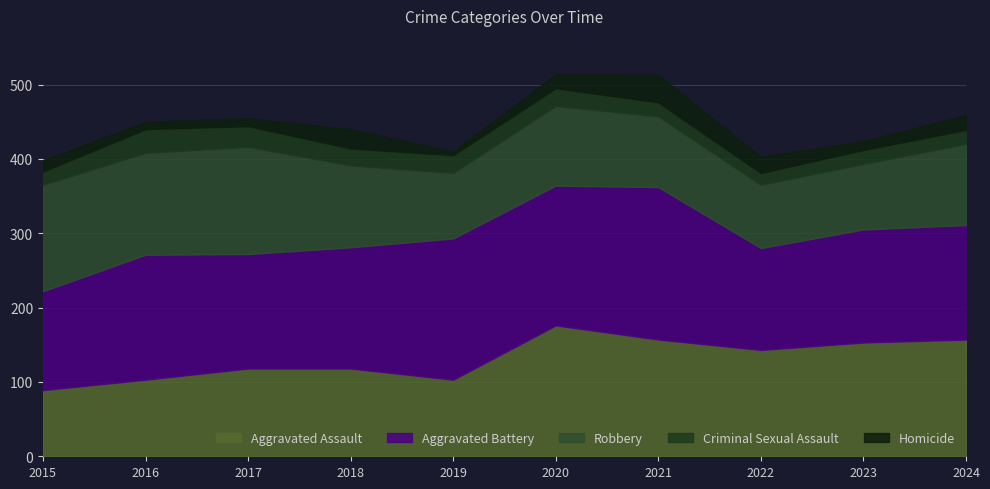

What is the difference between the Robbery values at 2018 and 2023?

22